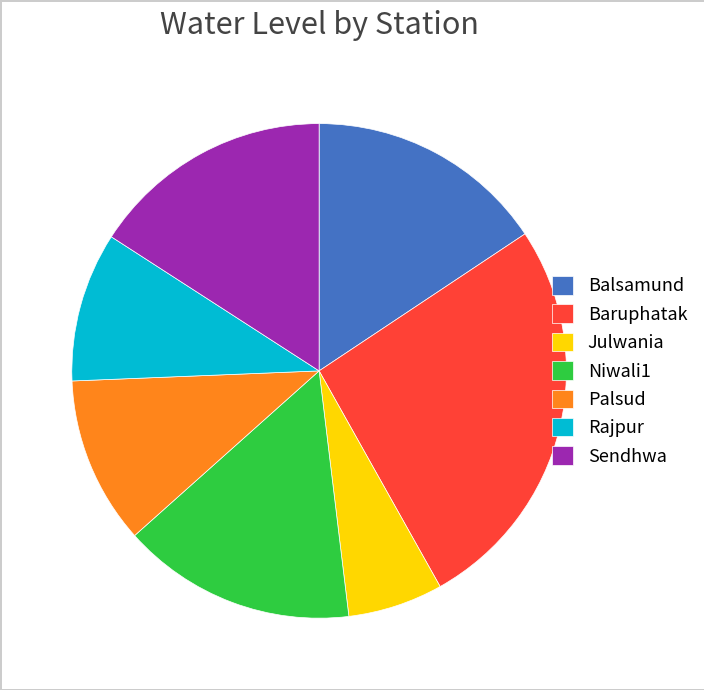

The Sendhwa slice represents 25% of the pie. True or false?

False